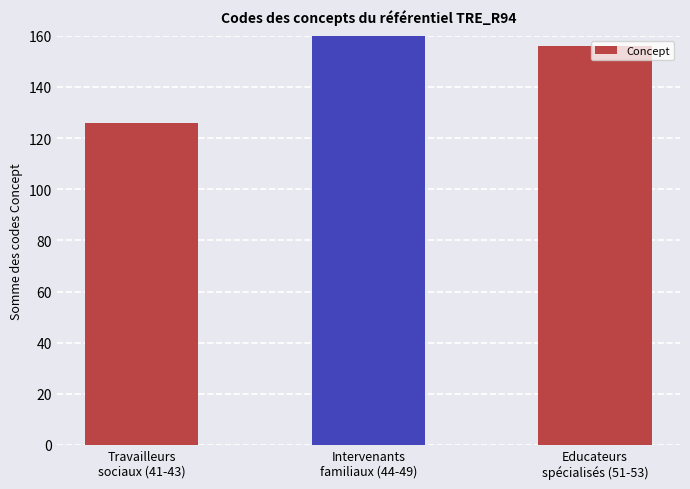

True or false: the data shows 126 at Travailleurs
sociaux (41-43).

True